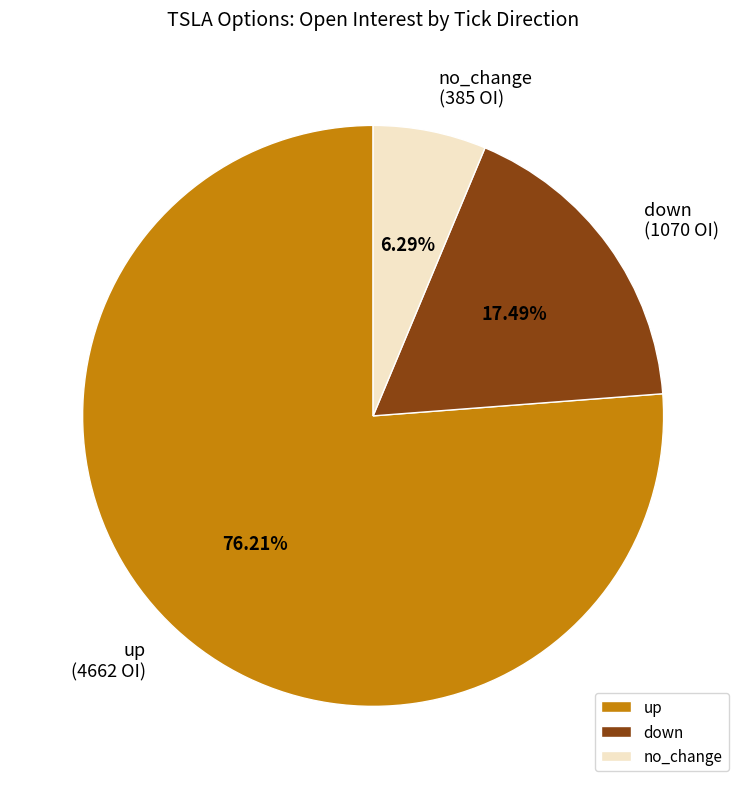

Between up and down, which is larger?

up